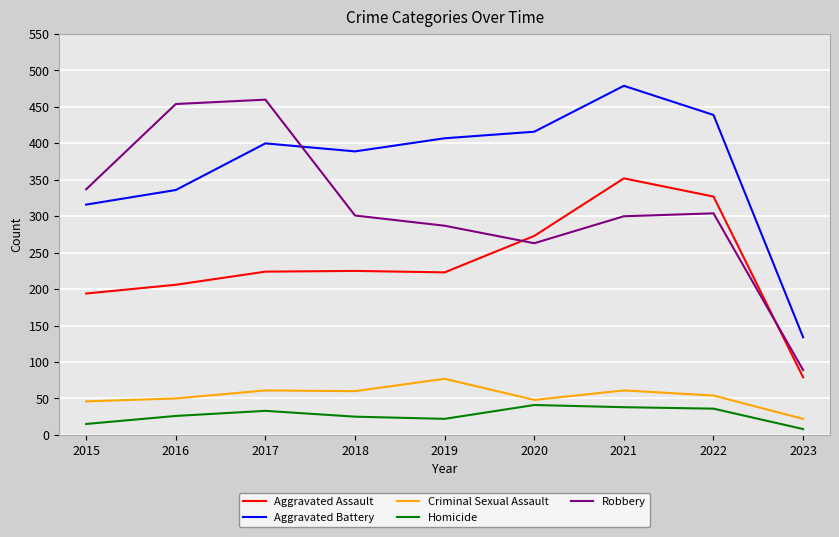

Is the value of Aggravated Battery at 2017 greater than the value of Homicide at 2015?

Yes